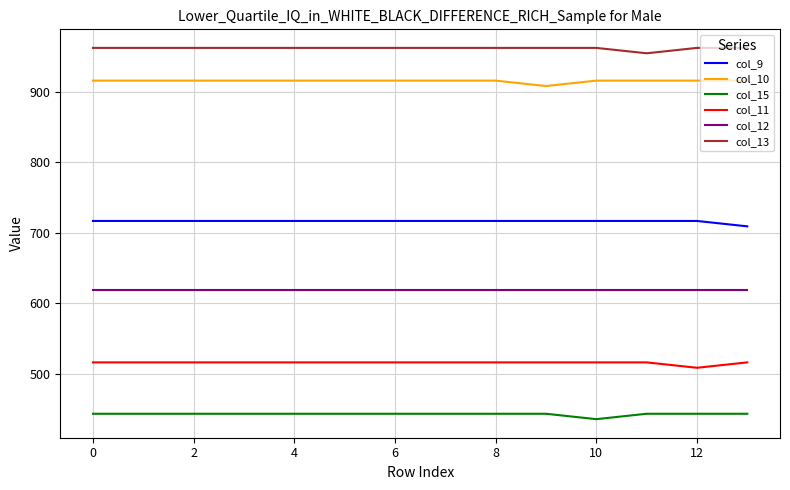

What is the lowest value of the col_11 series?

508.4